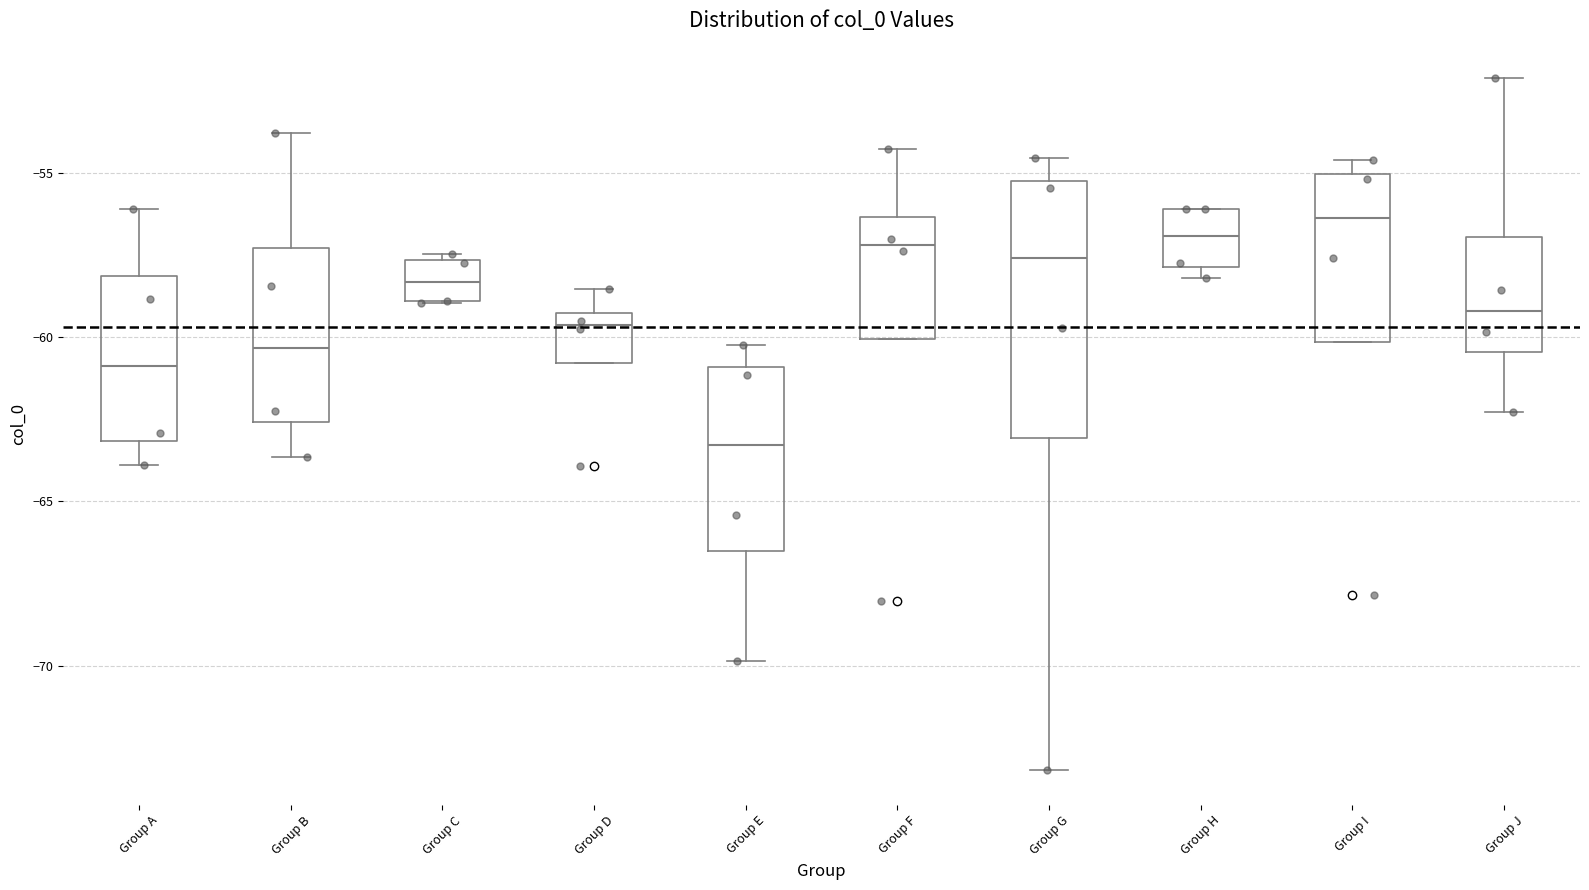

Comparing the boxes themselves (not the whiskers), which one is the tallest?

Group G